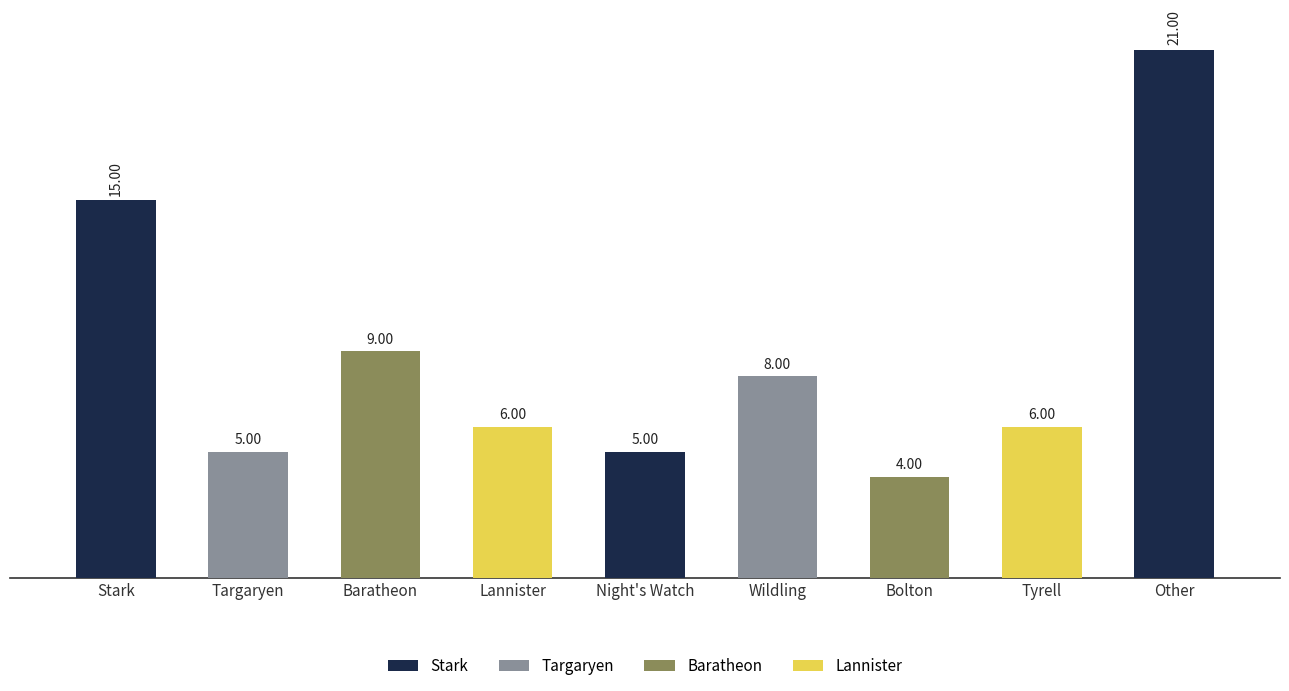

The chart shows a value of 8 at Wildling. True or false?

True